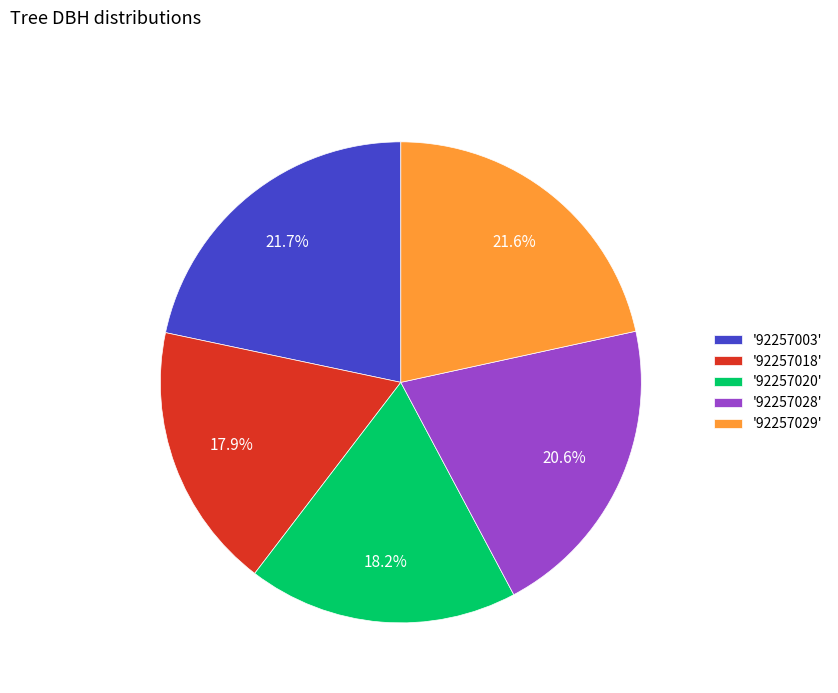

How many segments does this pie chart have?

5